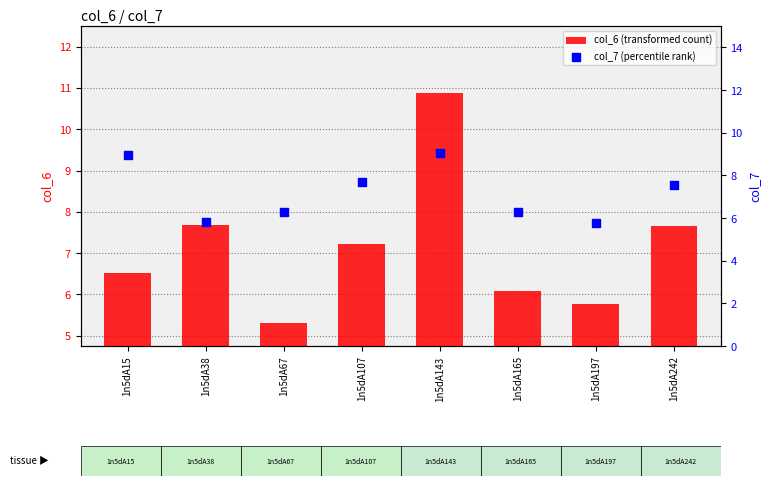

What are all the series names shown in the legend?

col_6 (transformed count), col_7 (percentile rank)